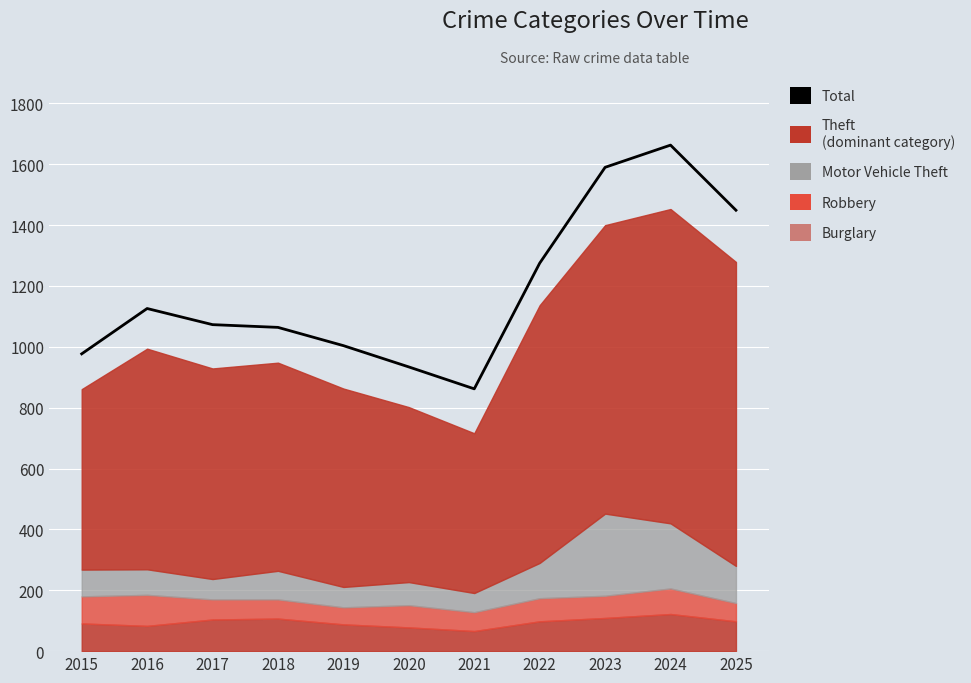

Reading left to right, extract all data points from this chart.

2015=977	2016=1126	2017=1073	2018=1064	2019=1004	2020=934	2021=862	2022=1275	2023=1590	2024=1663	2025=1449